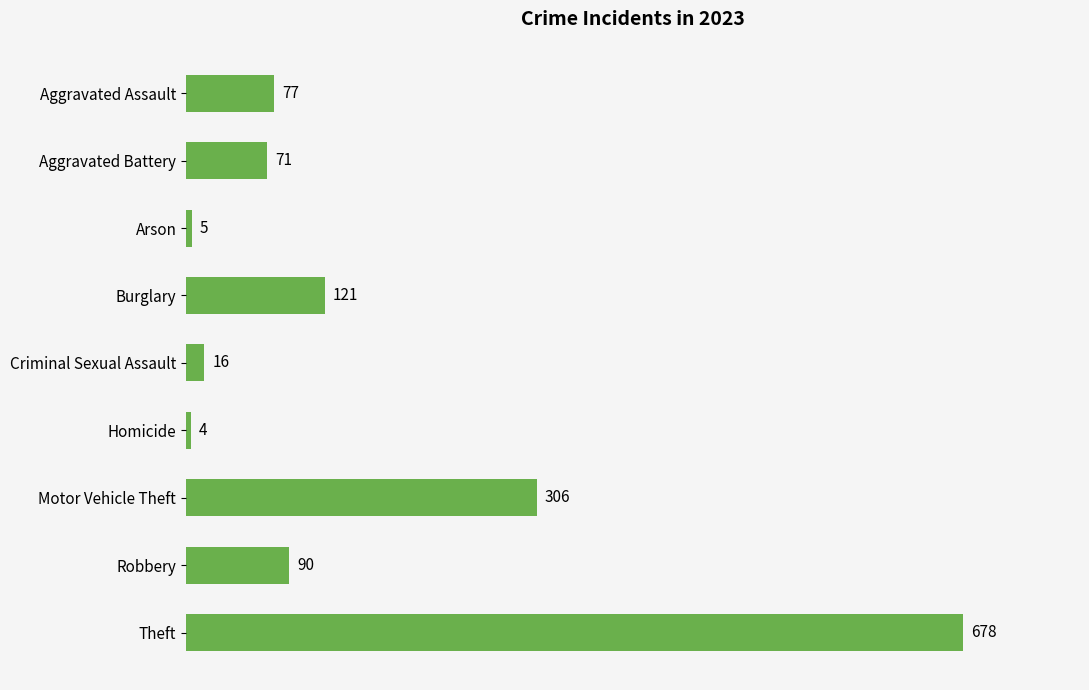

Is it true that the value at Robbery is 90?

True